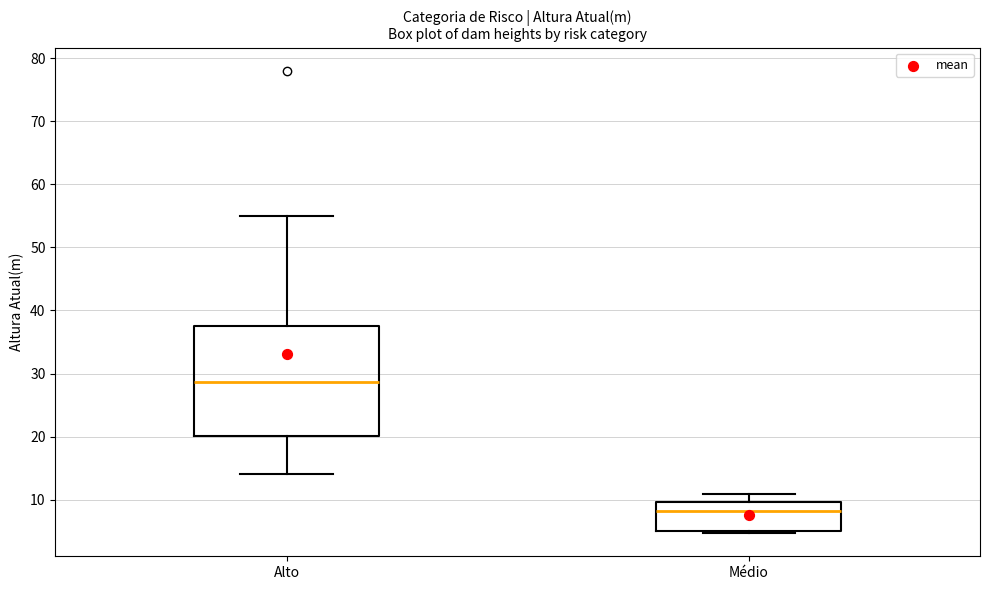

Where is the lower edge of the box for Alto on the y-axis? The values are not printed on the chart, so give them approximately, as read against the axis.

20